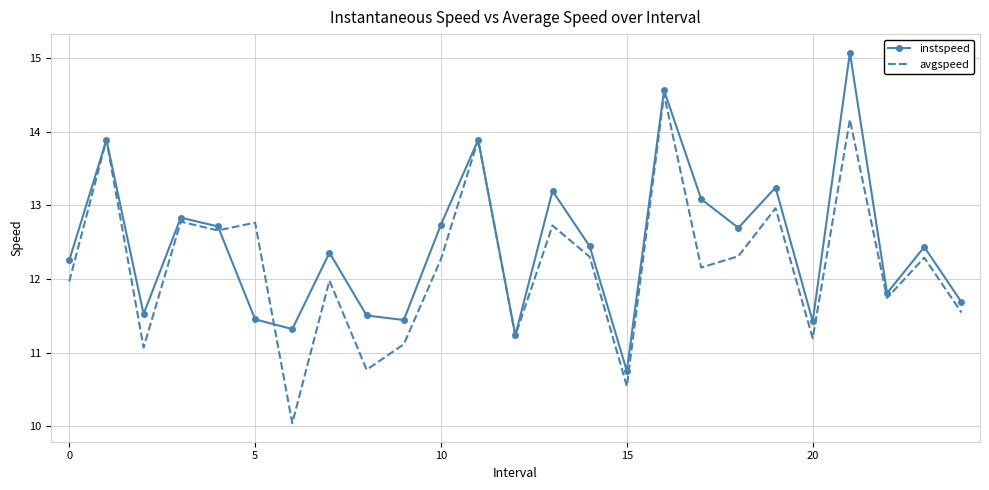

Rank the series by their maximum value, from highest to lowest.

instspeed, avgspeed